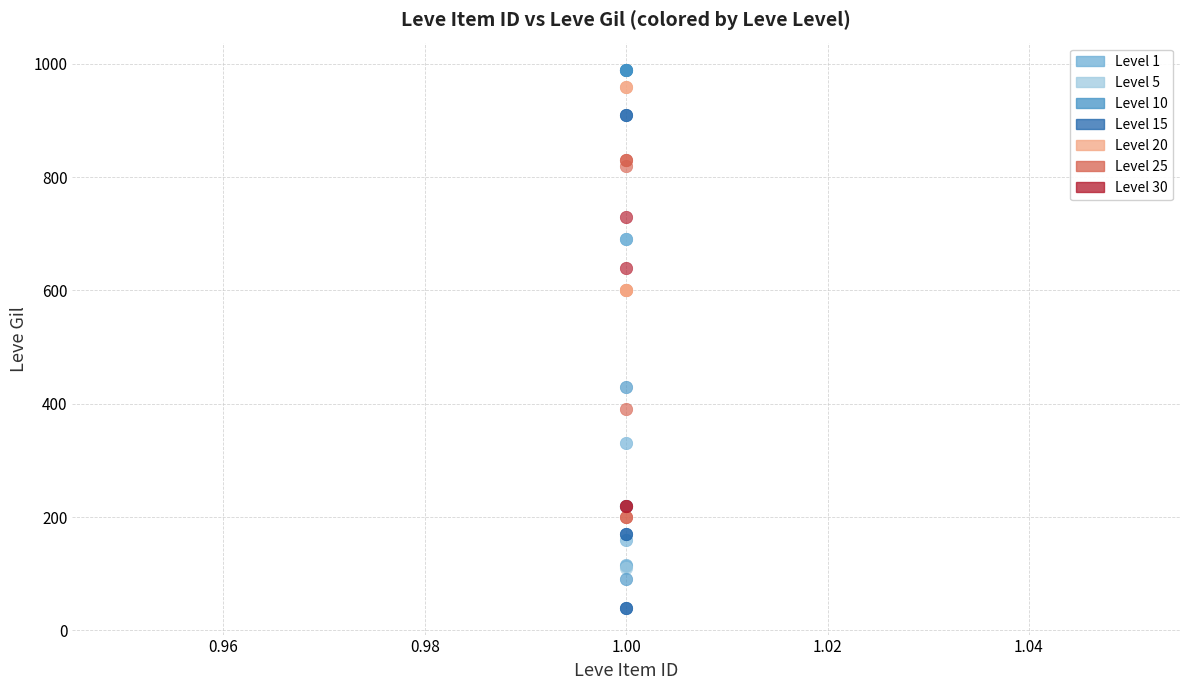

Which series has the widest spread of Y values?

Level 10